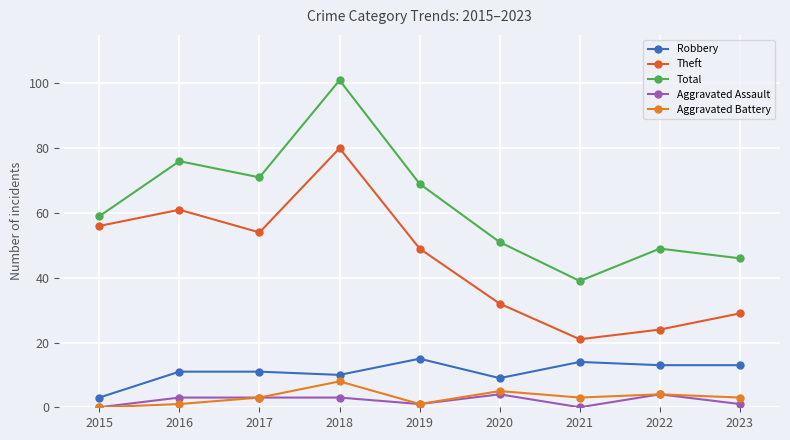

The Aggravated Battery series shows 4 at 2022. True or false?

True